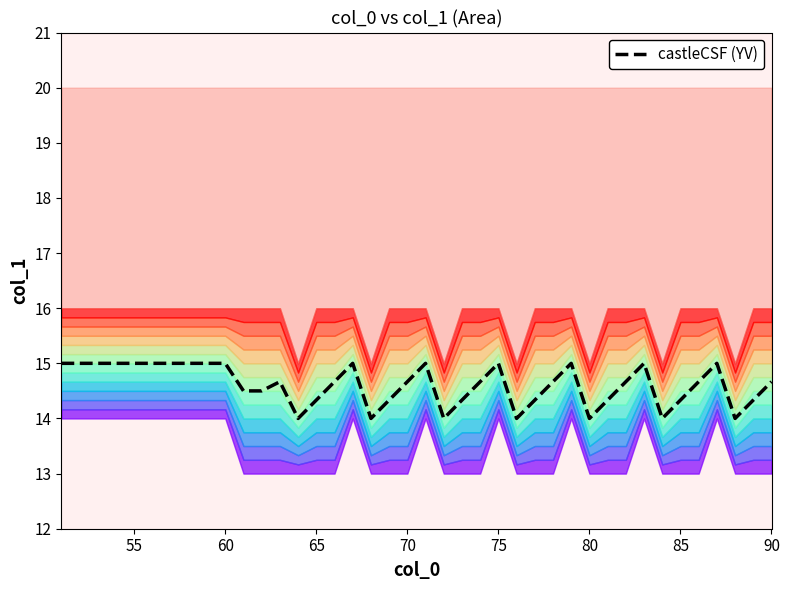

What is the highest value of the castleCSF (YV) series?

15.0